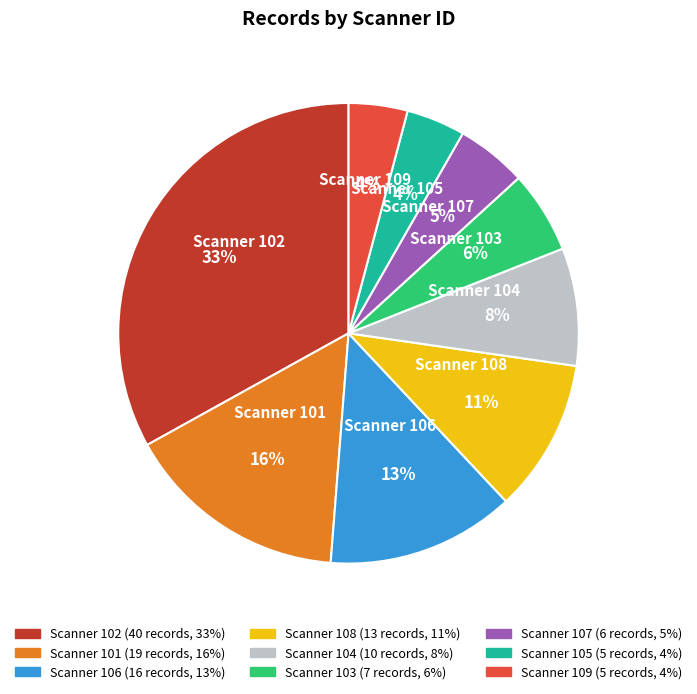

Count the number of slices in the pie.

9